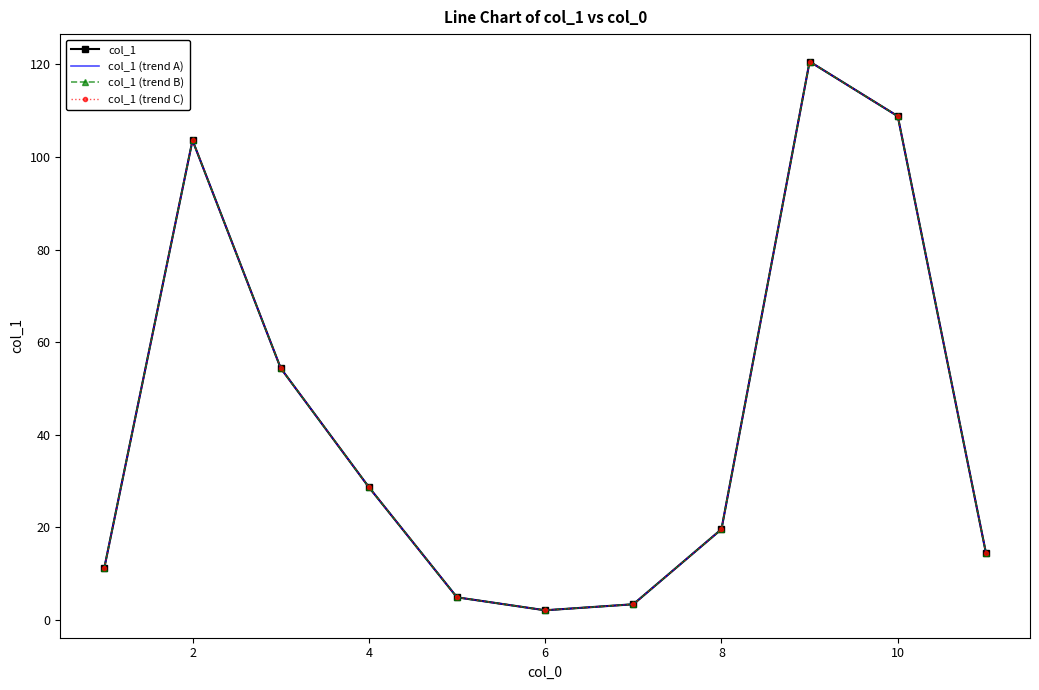

What is the label of the 10th point from the right?

2